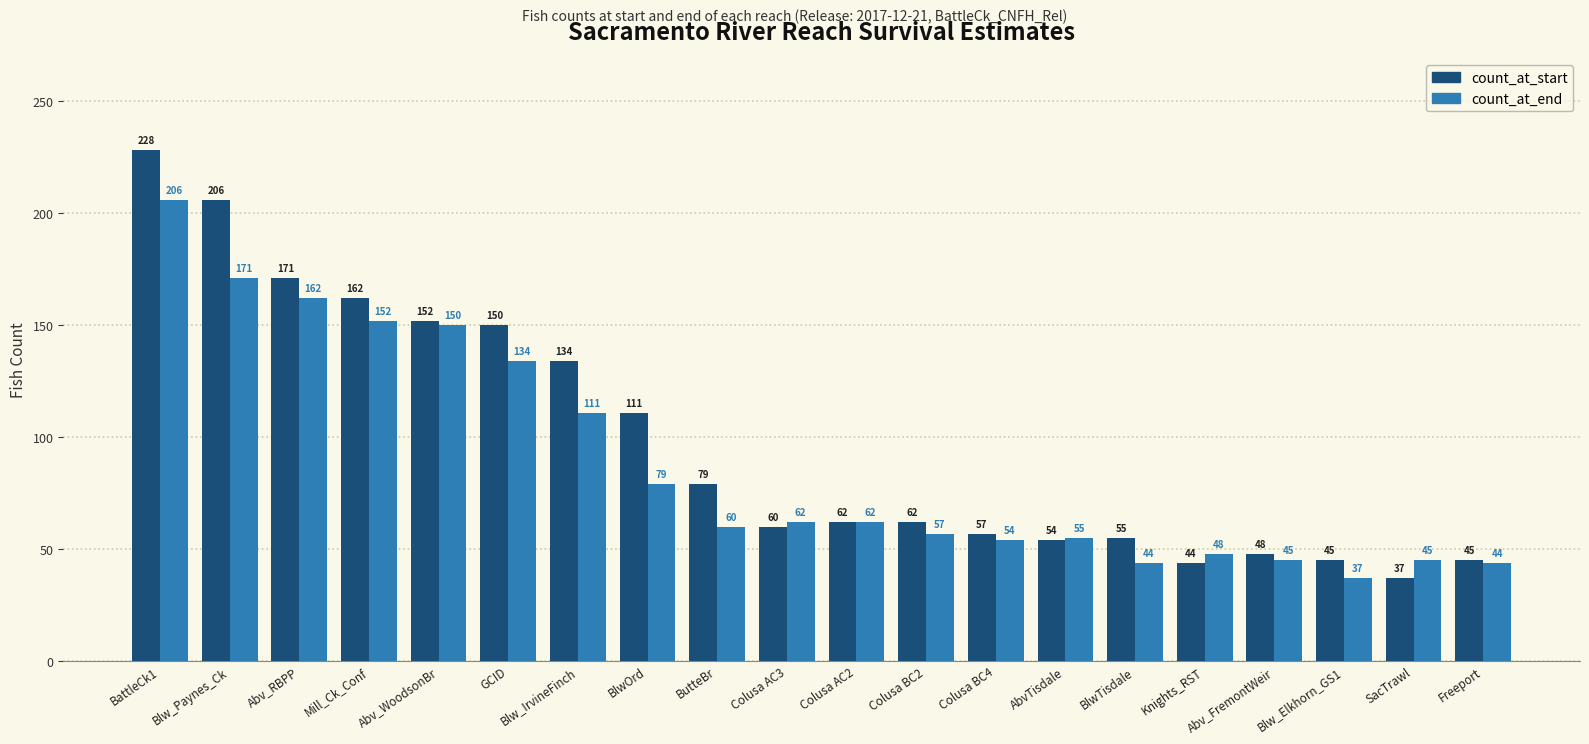

List the series in order of their peak value, lowest first.

count_at_end, count_at_start